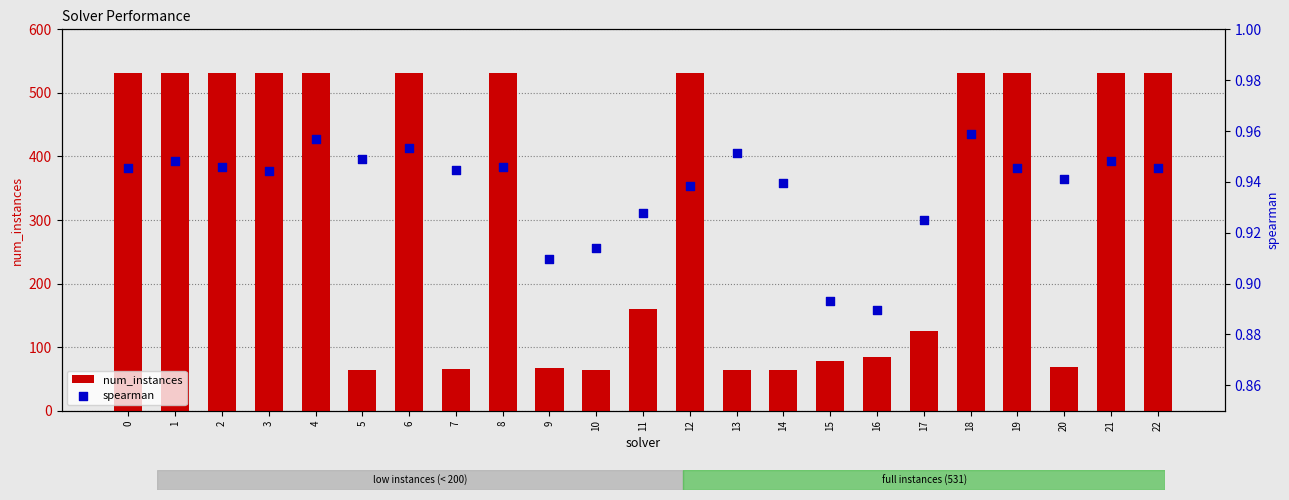

At how many categories does at least one series exceed 213?

12